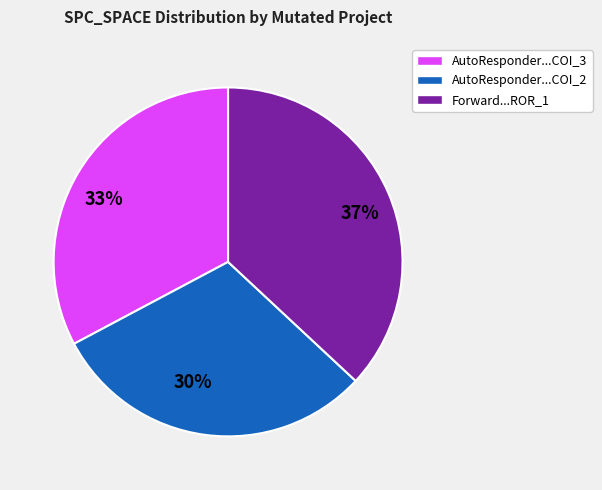

Count the number of slices in the pie.

3